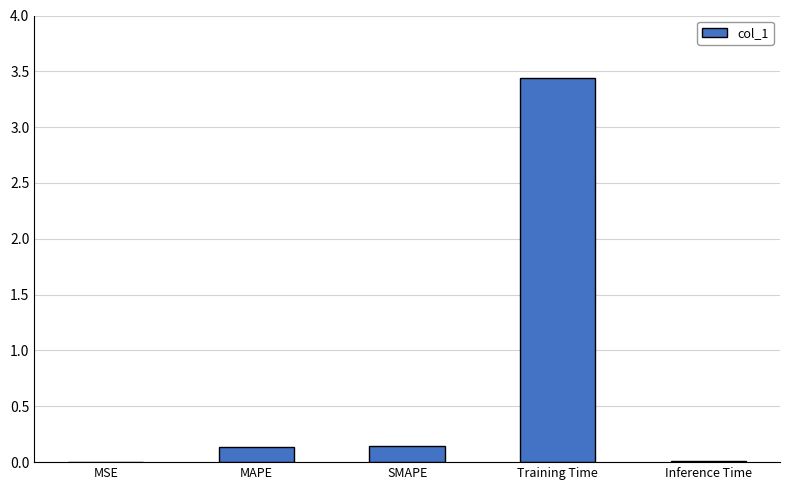

Are the bars horizontal?

No